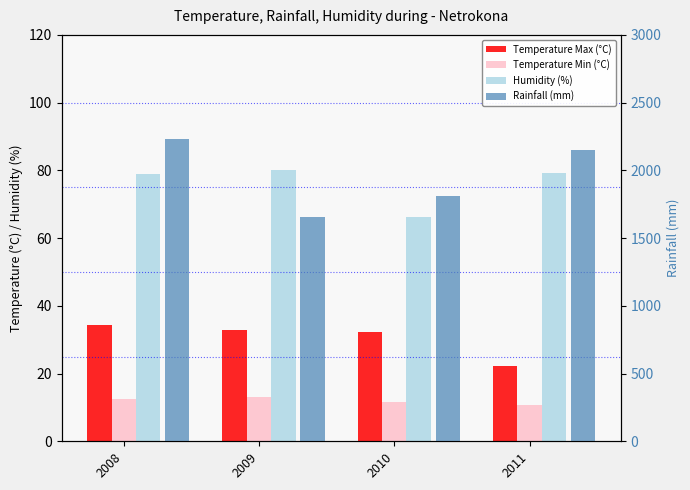

Which category has the lowest value in the Rainfall (mm) series?

2009